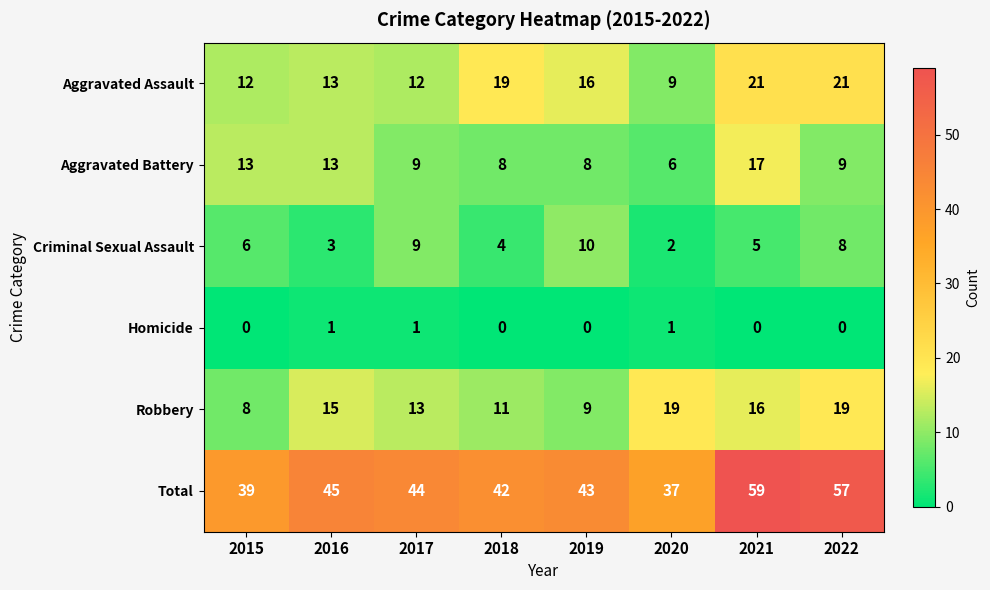

What is the maximum value shown in the chart?

59